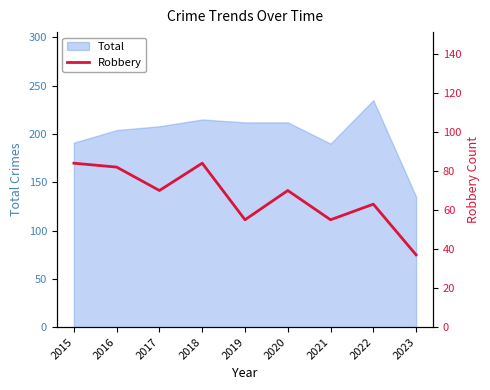

At which label does the data first exceed 70?

2015